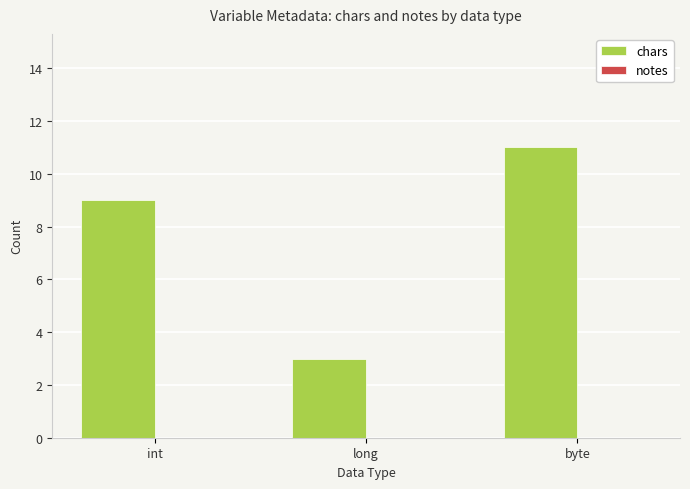

How many series are shown in this chart?

1